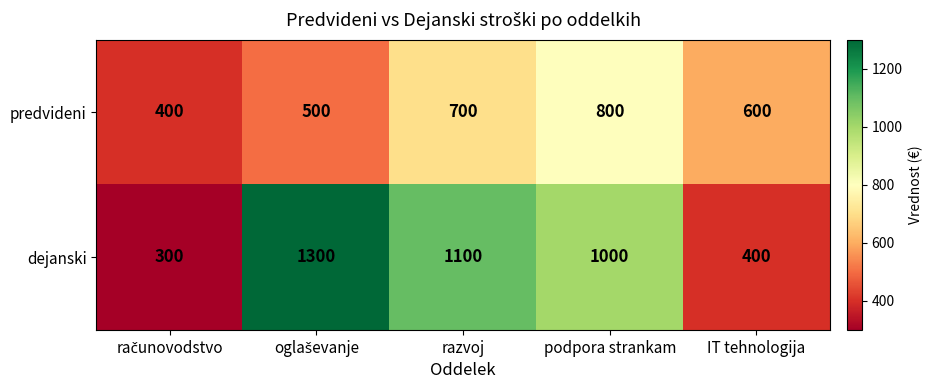

Where is predvideni nearest to the value 600?

IT tehnologija